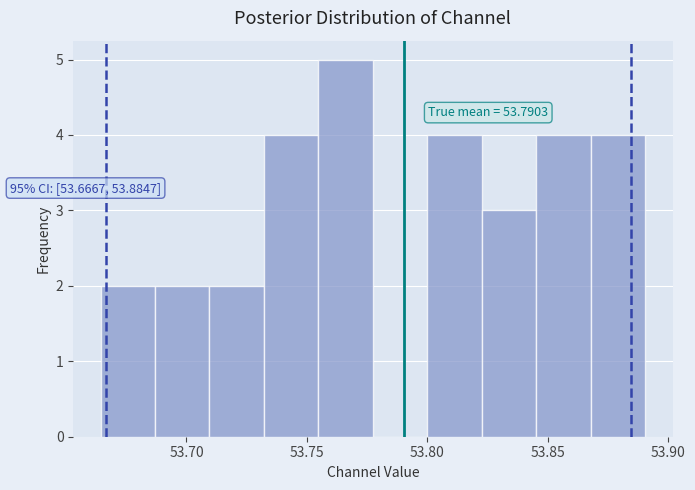

Over which range of the x-axis is the bar tallest?

53.755 to 53.775